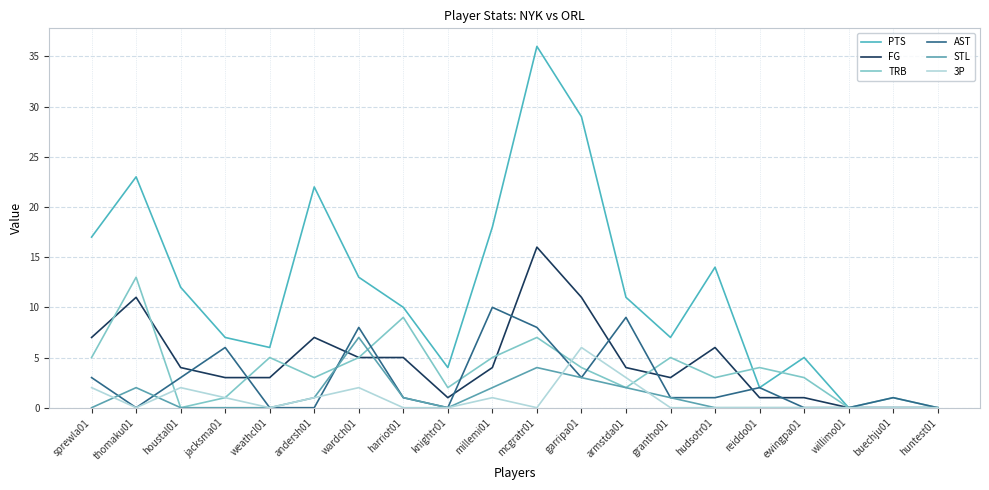

Which series has the largest range (max minus min)?

PTS